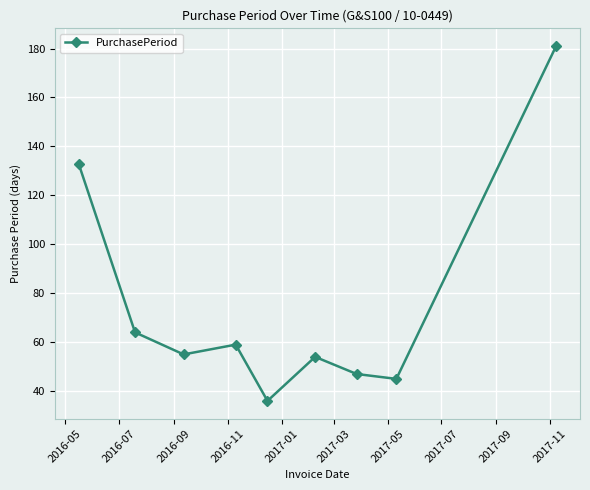

What is the value of the 4th point from the left?

59